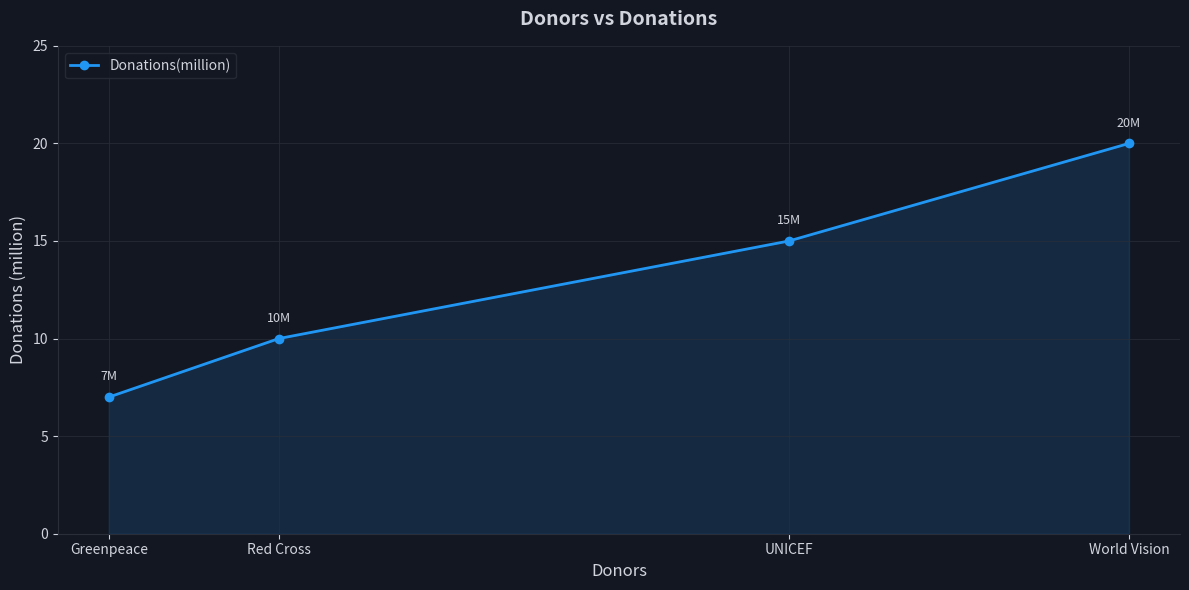

What position from the right is Greenpeace?

4